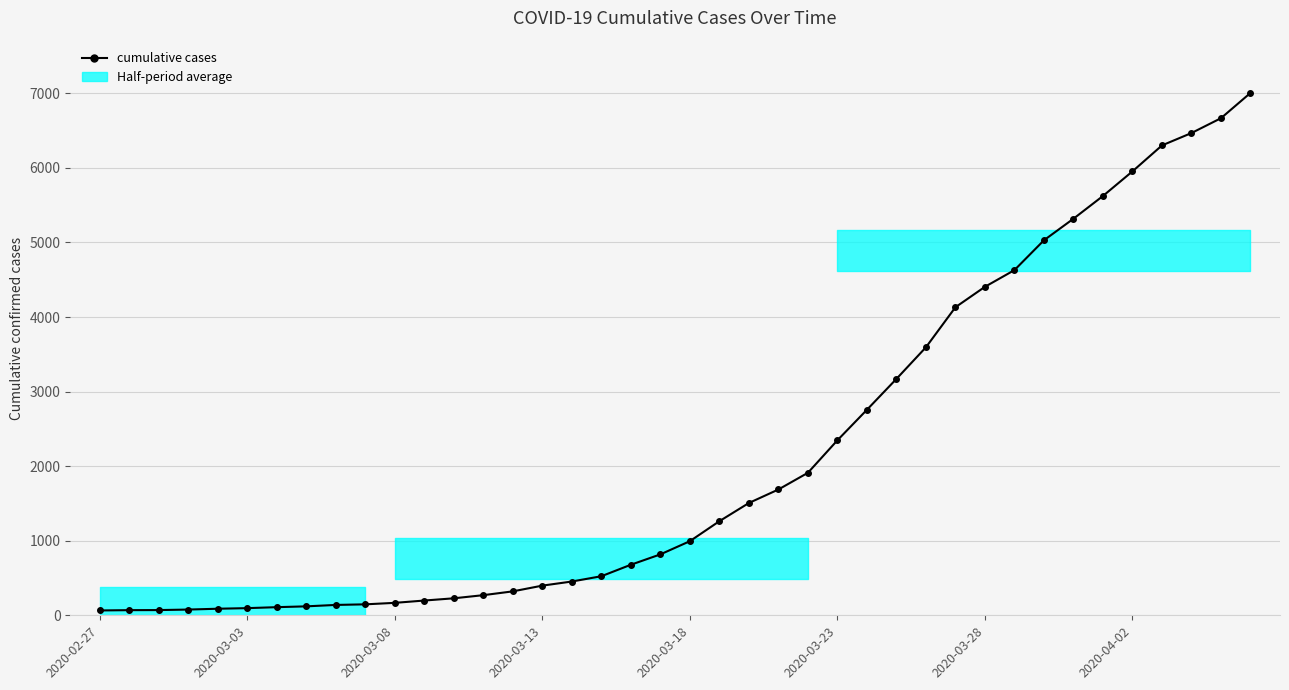

At which category does the chart reach its minimum across all series?

2020-02-27